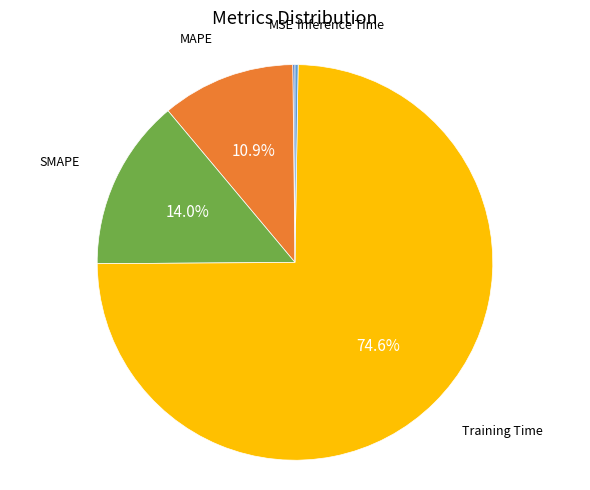

Which category has the biggest portion of the pie?

Training Time